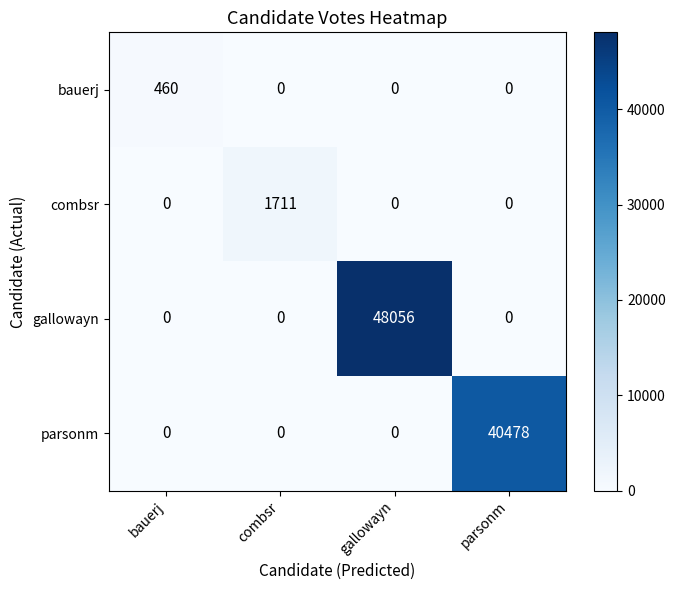

Rank the series by their maximum value, from highest to lowest.

gallowayn, parsonm, combsr, bauerj